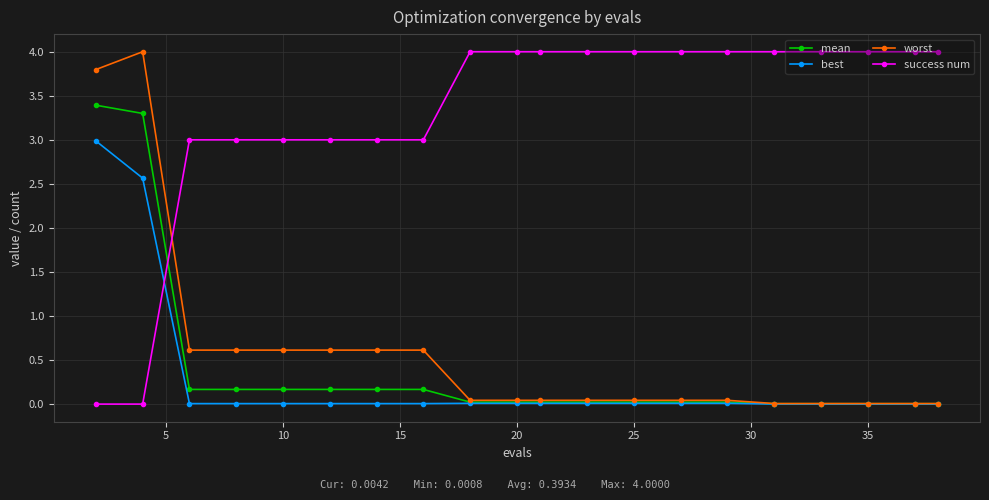

What is the maximum value for best?

3.0